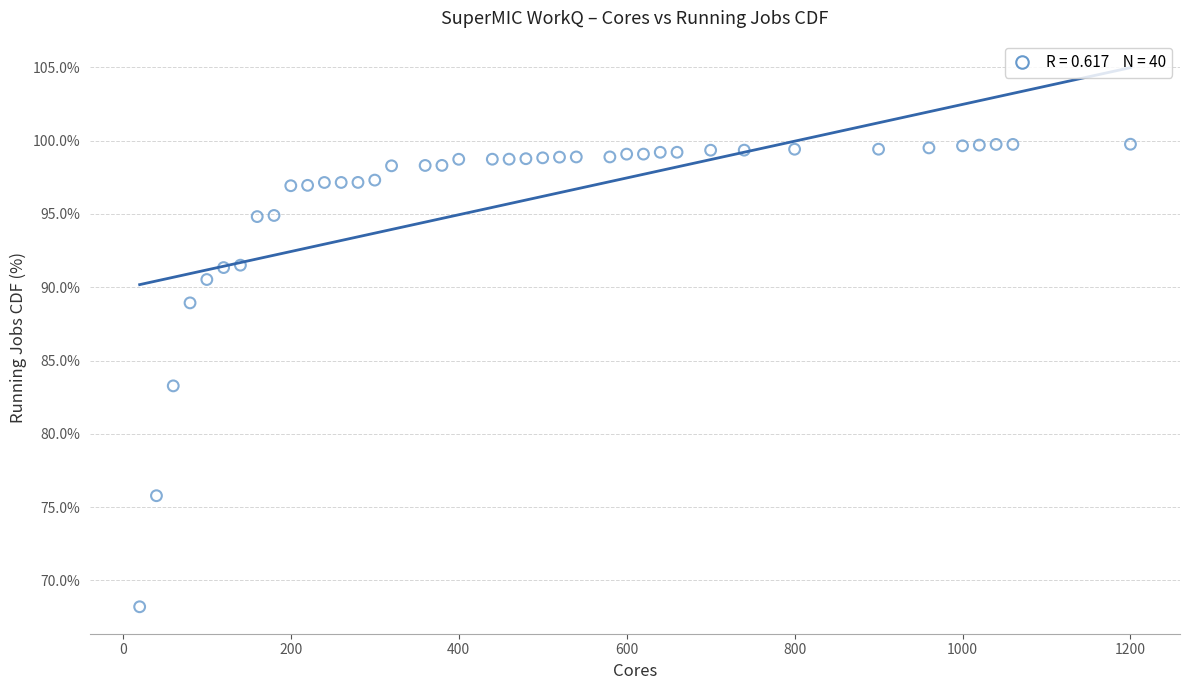

What is the range of X values (max minus min)?

1180.0